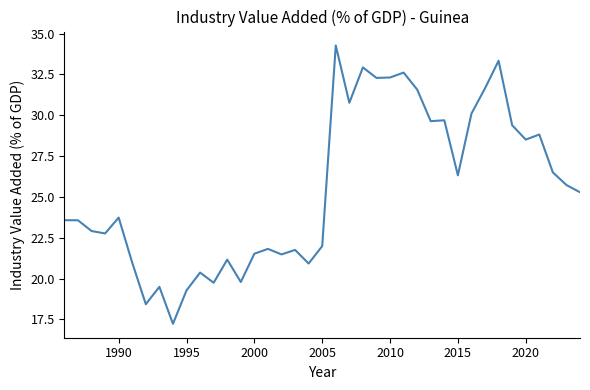

What is the sum of all values?

994.3